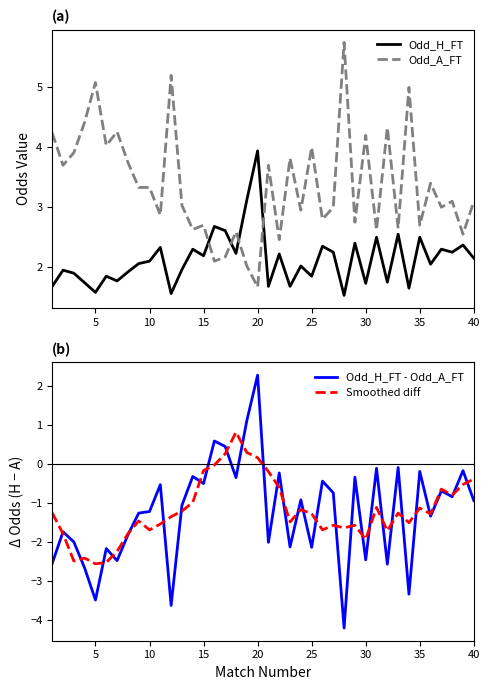

What is the value of the Odd_H_FT point at the 19th from the left?

3.1